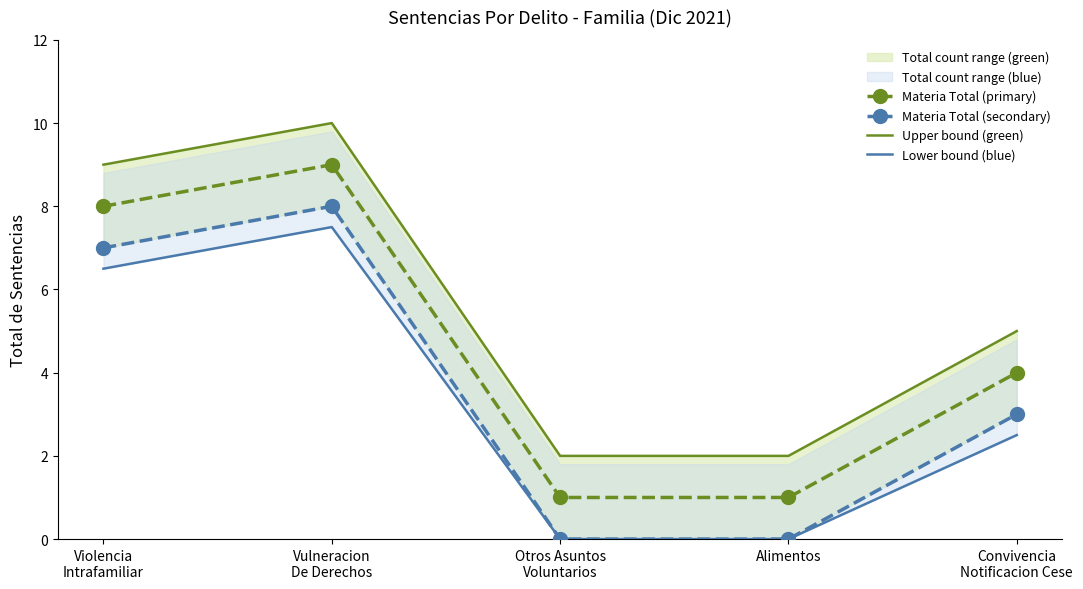

True or false: Materia Total (secondary) and Upper bound (green) cross at least once.

False